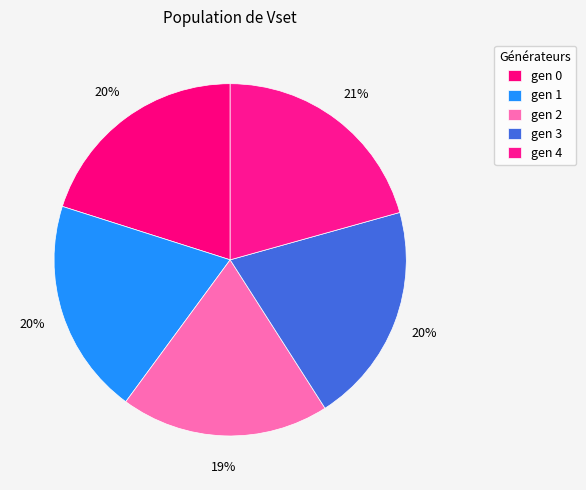

Count the number of slices in the pie.

5